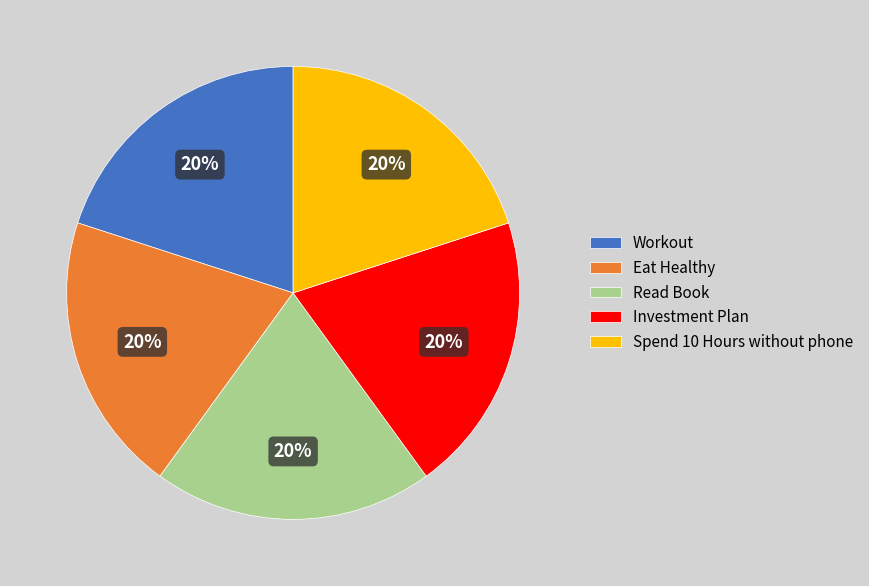

Combined, do Workout and Spend 10 Hours without phone account for over 50%?

No